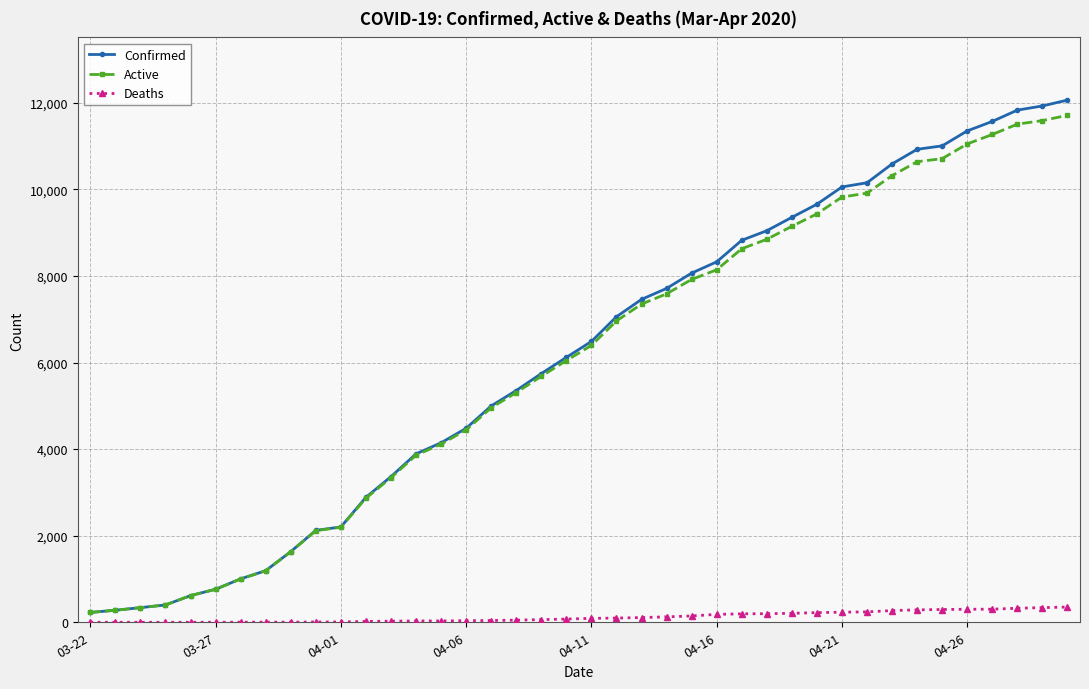

What is the maximum value shown in the chart?

12063